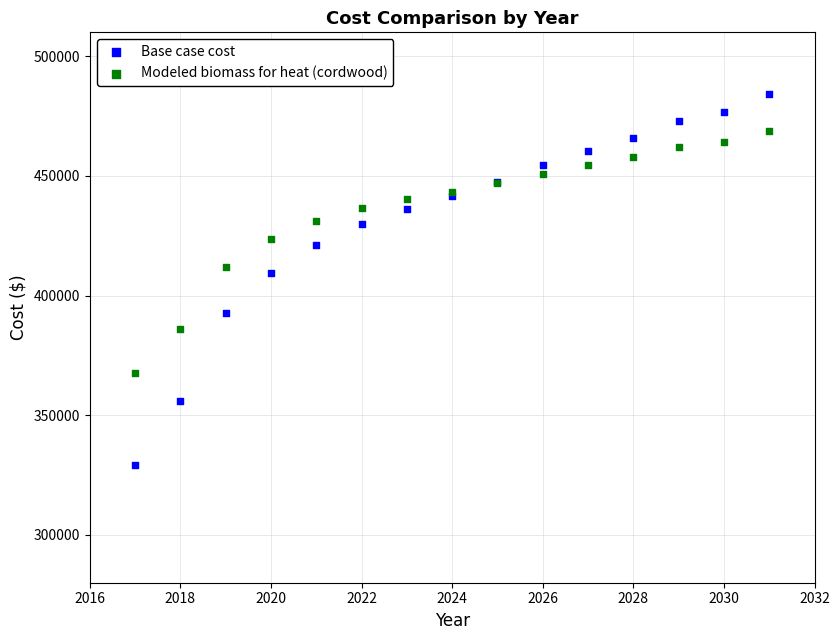

Which series contains the highest Y value?

Base case cost